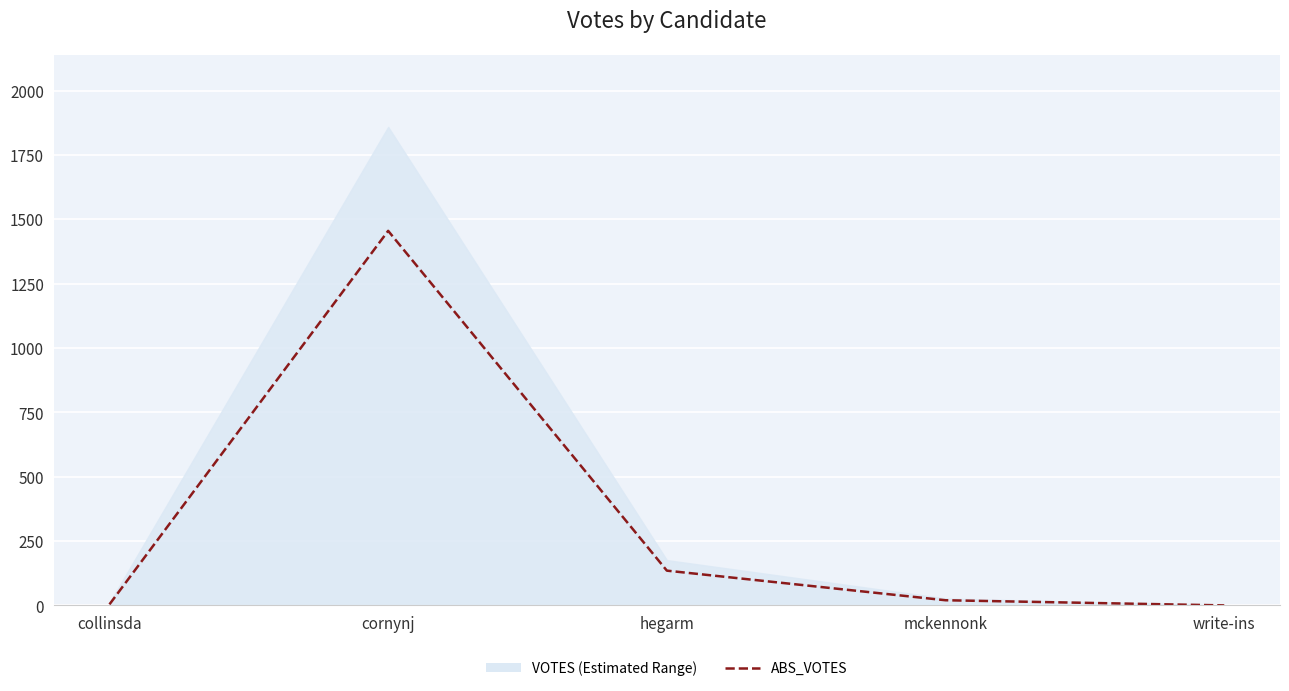

Where is the first local maximum?

cornynj